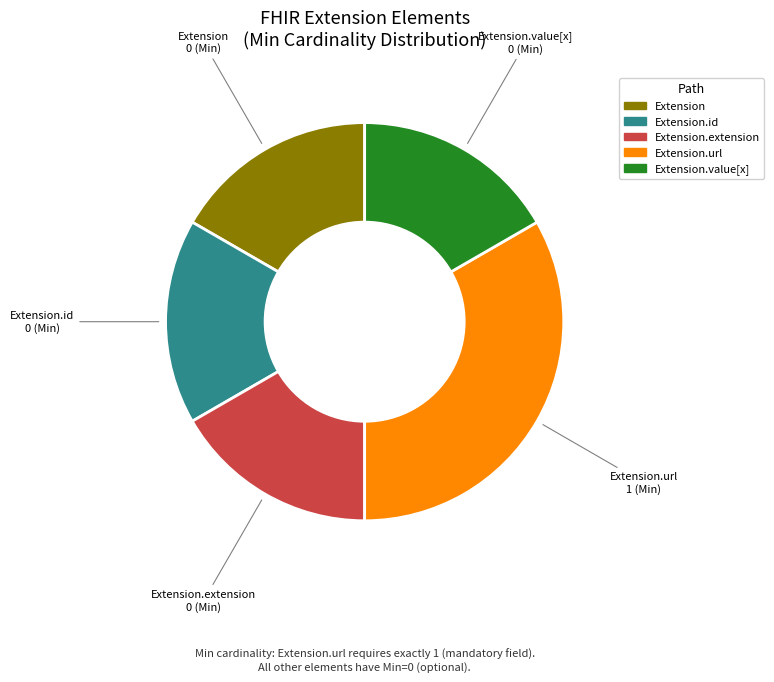

True or false: Extension.id accounts for 7% of the total.

False